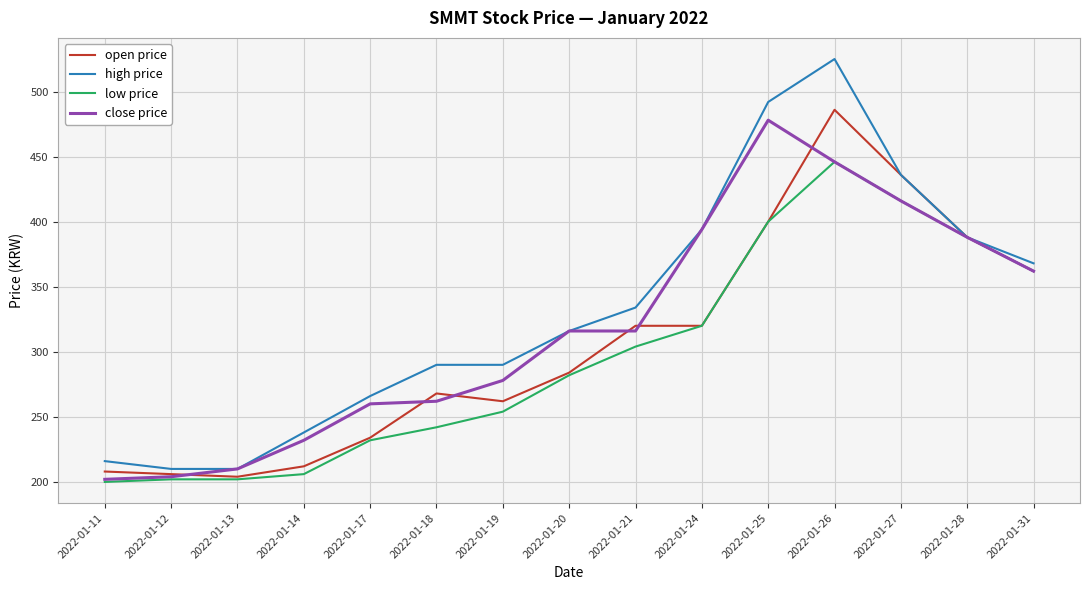

Which category has the highest value across all series?

2022-01-26